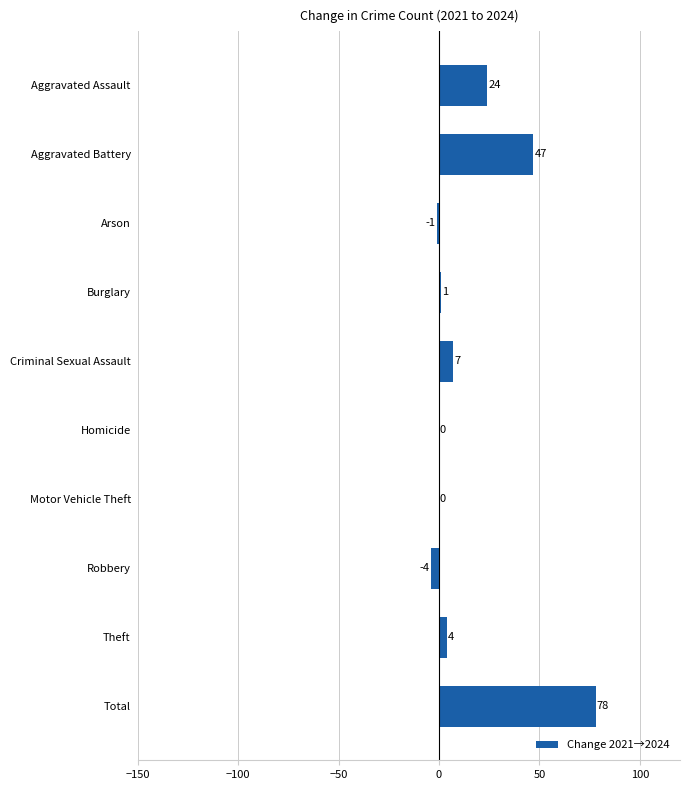

Where is the data nearest to the value 37?

Aggravated Battery